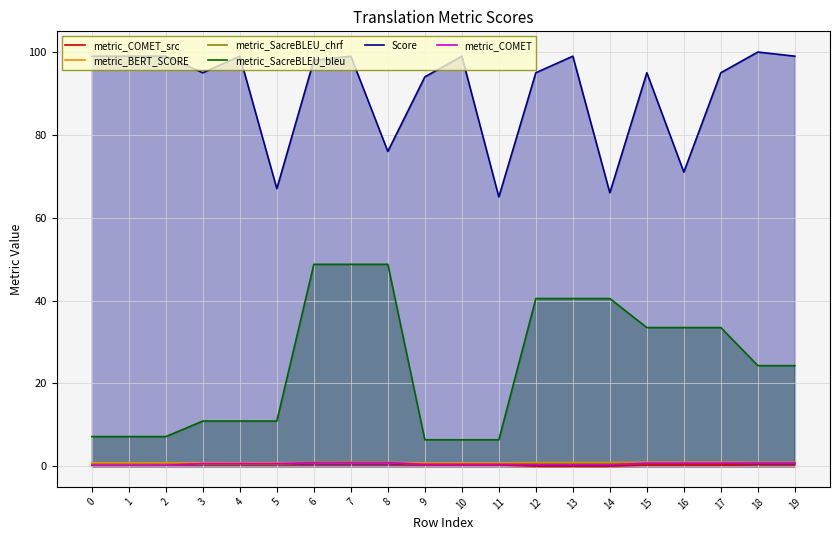

What are all the series names shown in the legend?

metric_COMET_src, metric_BERT_SCORE, metric_SacreBLEU_chrf, metric_SacreBLEU_bleu, Score, metric_COMET